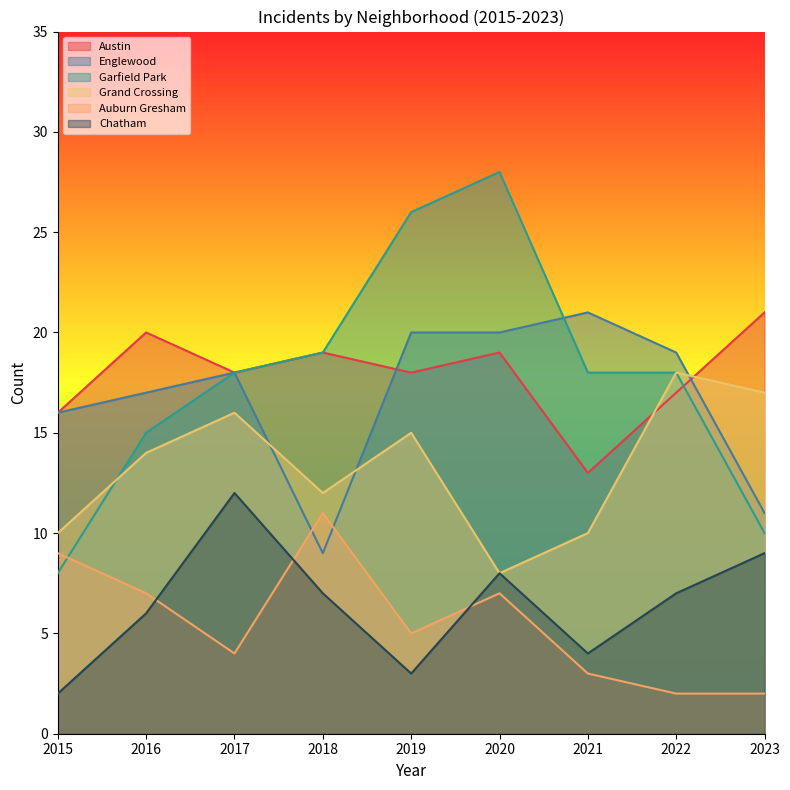

Count the Austin values in the range 17 to 19.

5